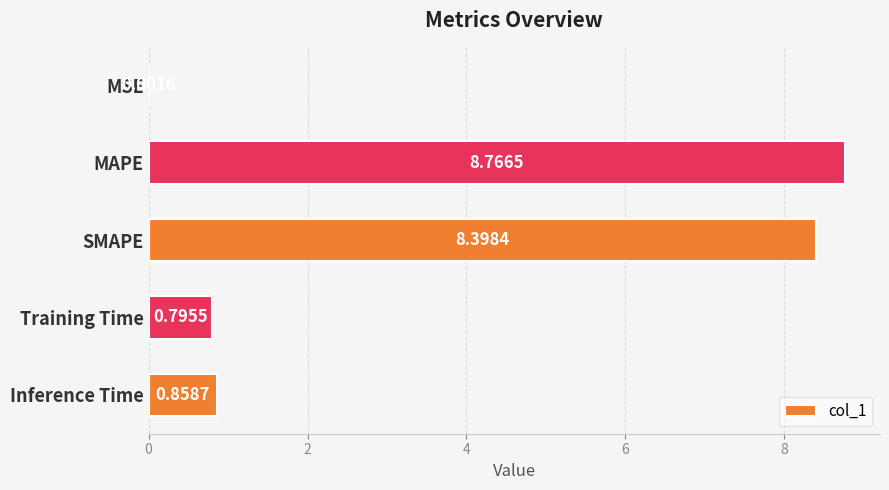

At which category does the chart reach its peak across all series?

MAPE